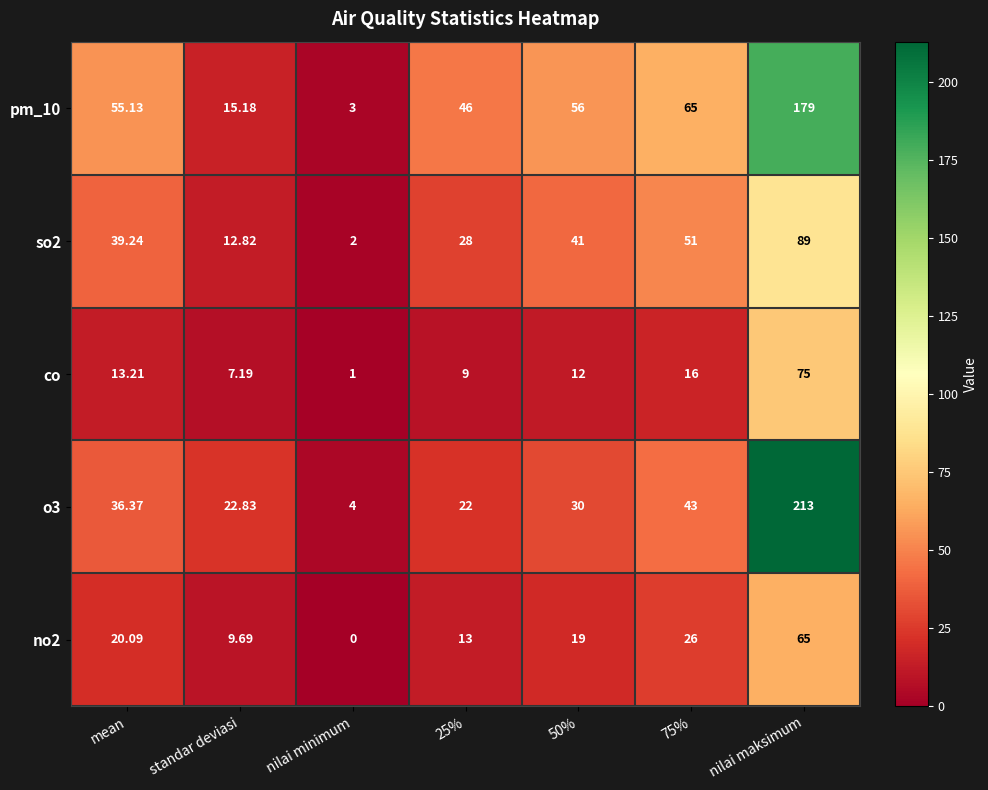

At which category is the sum across all series the highest?

nilai maksimum